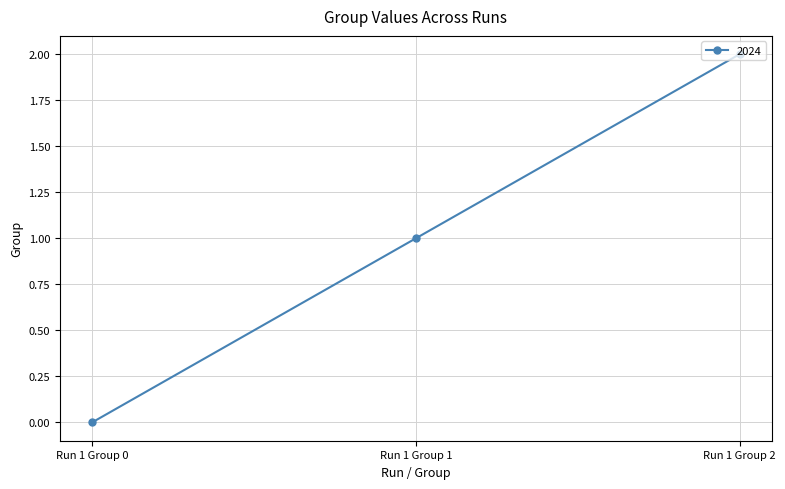

Is it true that the value at Run 1 Group 2 is 2?

True